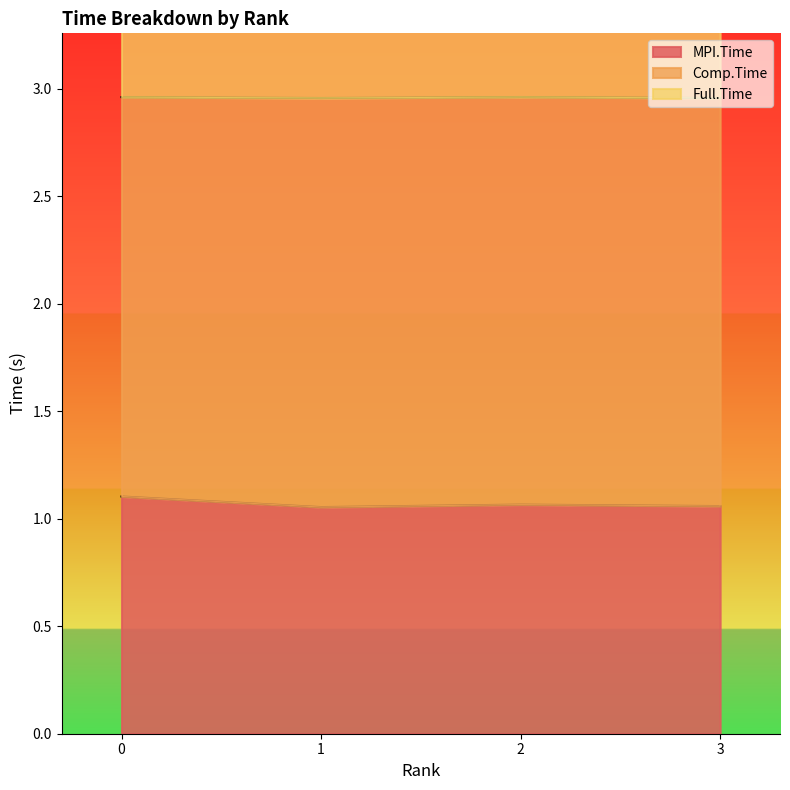

True or false: Full.Time and MPI.Time cross at least once.

False